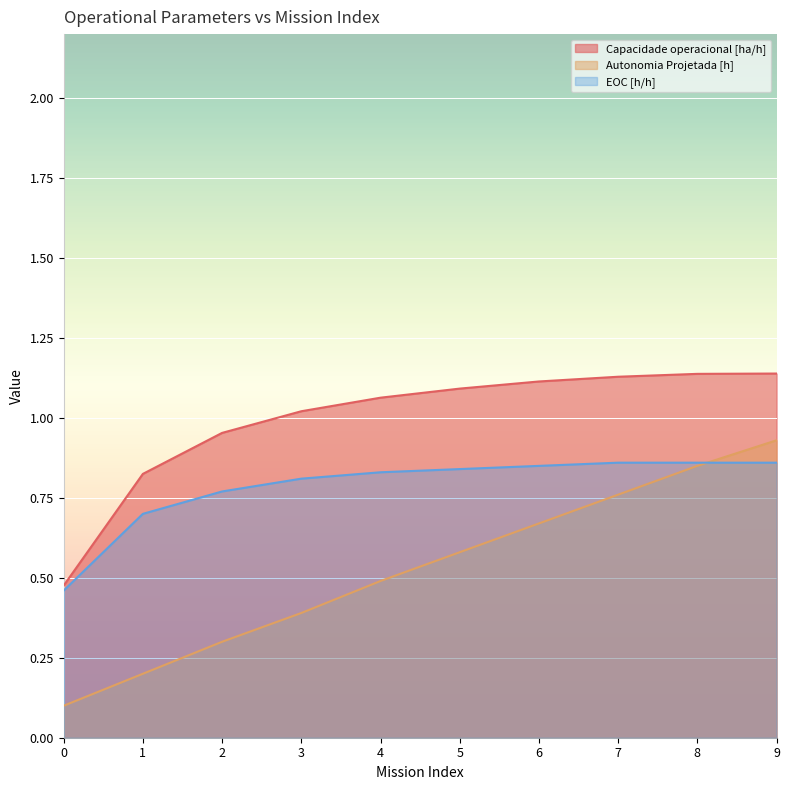

What is the difference between the maximum and minimum values in the Capacidade operacional [ha/h] series?

0.7